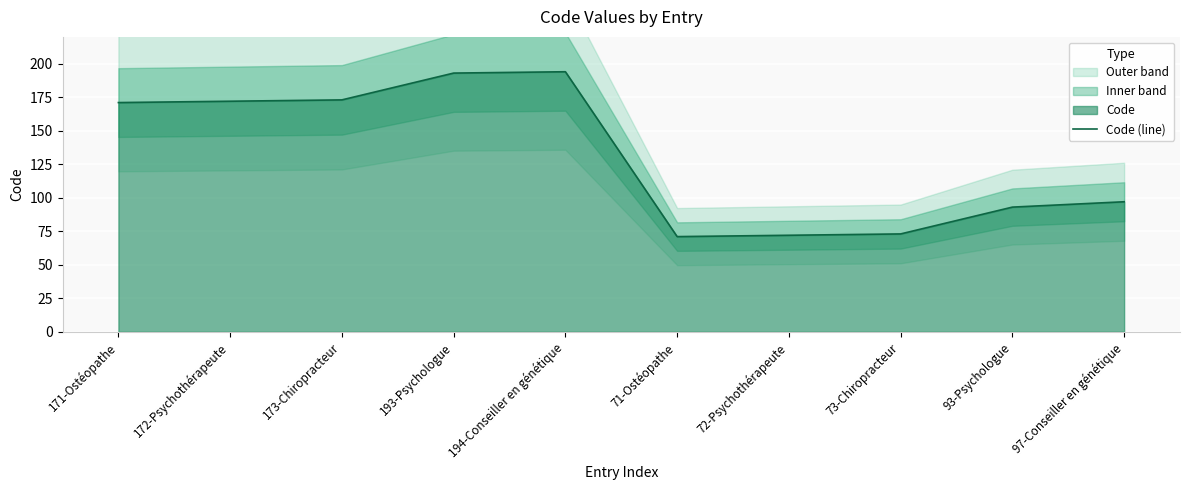

Reading right to left, what are all the values shown in this chart?

97	93	73	72	71	194	193	173	172	171